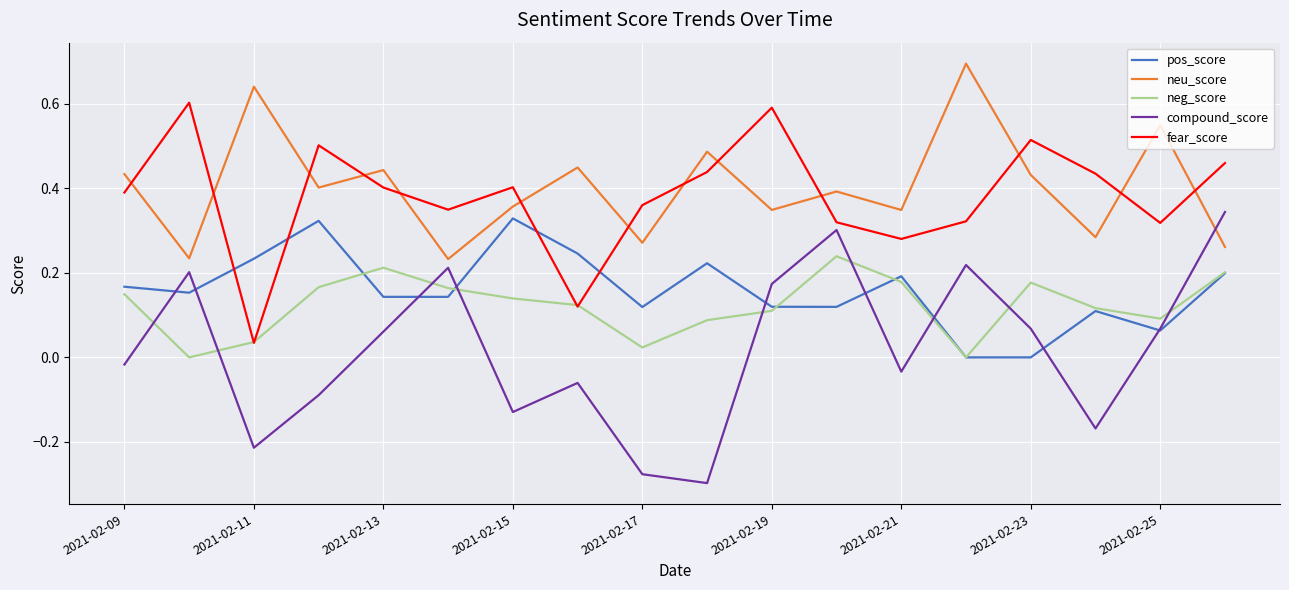

What are all the series names shown in the legend?

pos_score, neu_score, neg_score, compound_score, fear_score